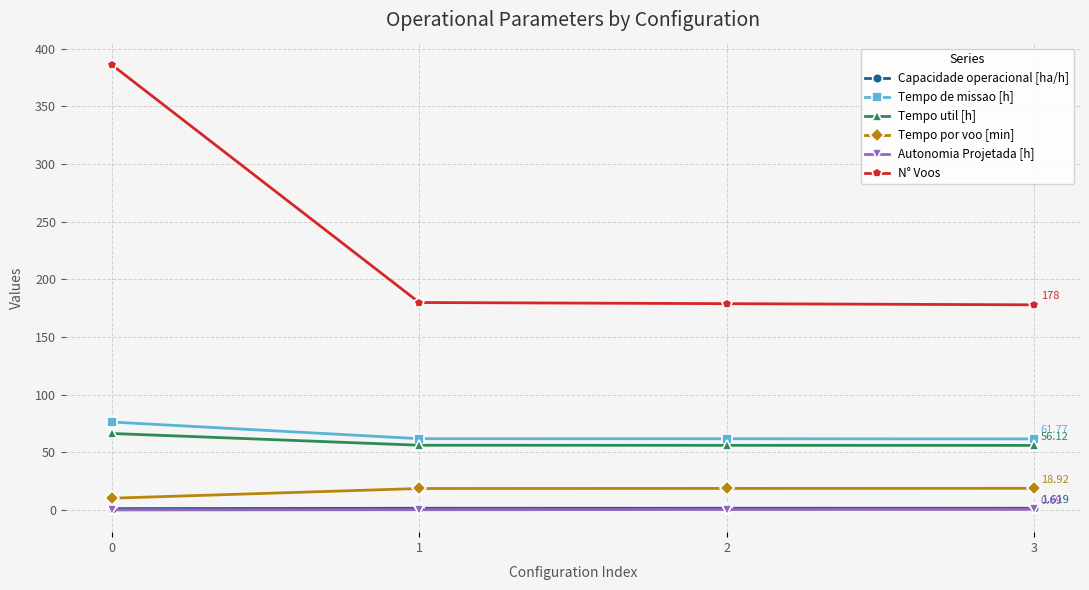

Which series has the largest total across all categories?

N° Voos